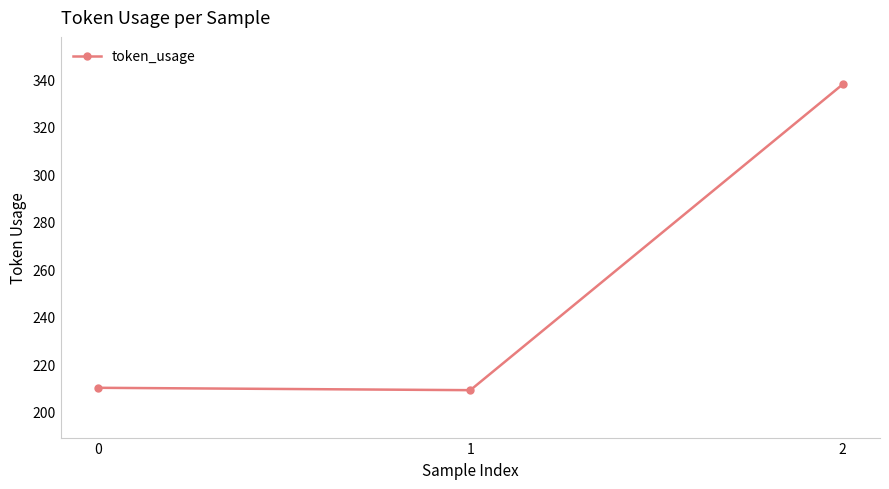

Reading left to right, extract all data points from this chart.

0=210	1=209	2=338